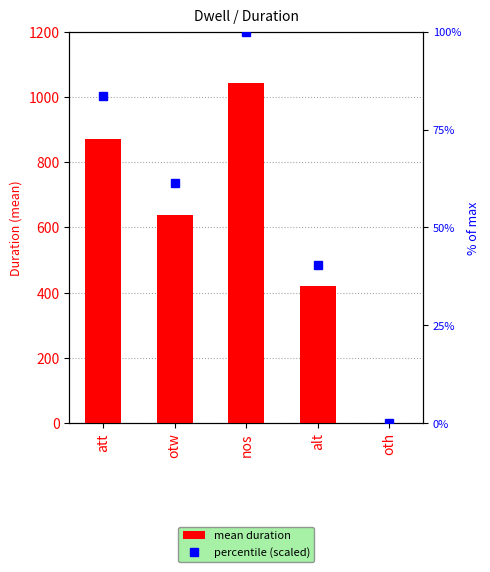

At which category is the sum across all series the highest?

nos